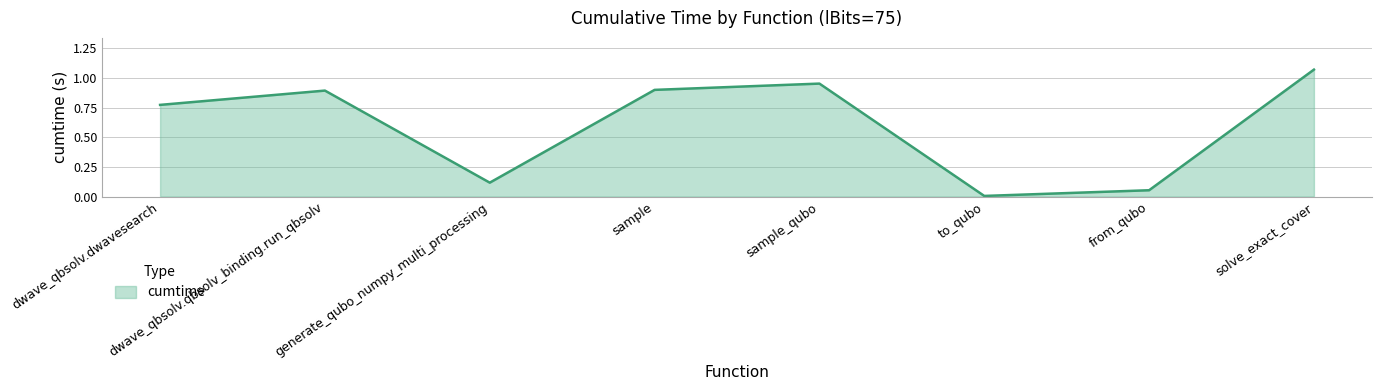

What position from the right is from_qubo?

2